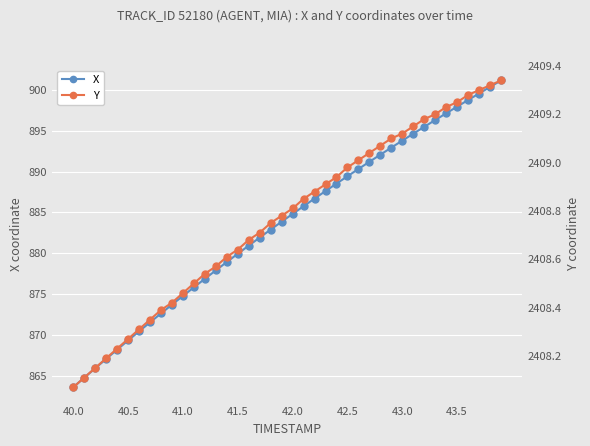

Is it true that X equals 874.8 at 41.0?

True